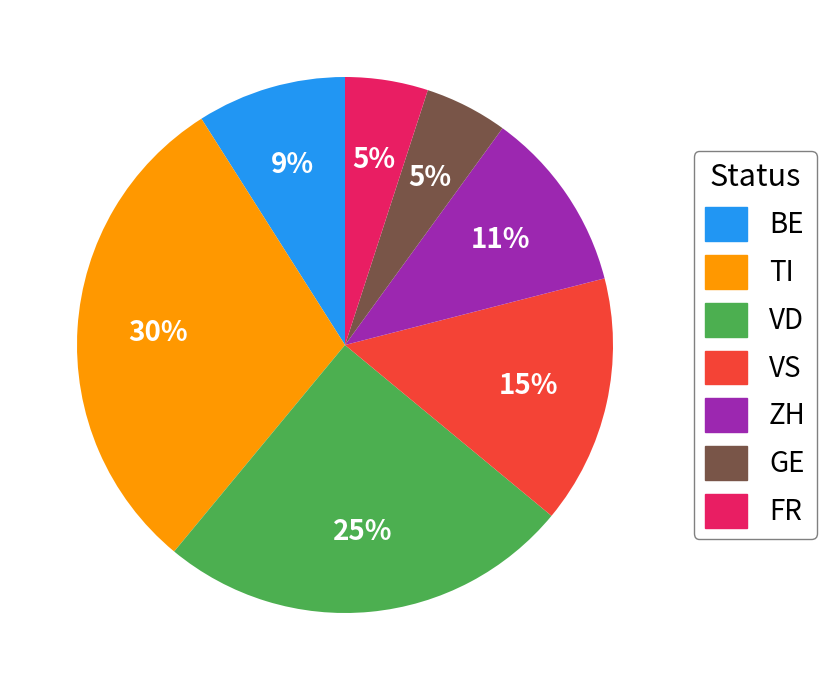

Between TI and GE, which is larger?

TI